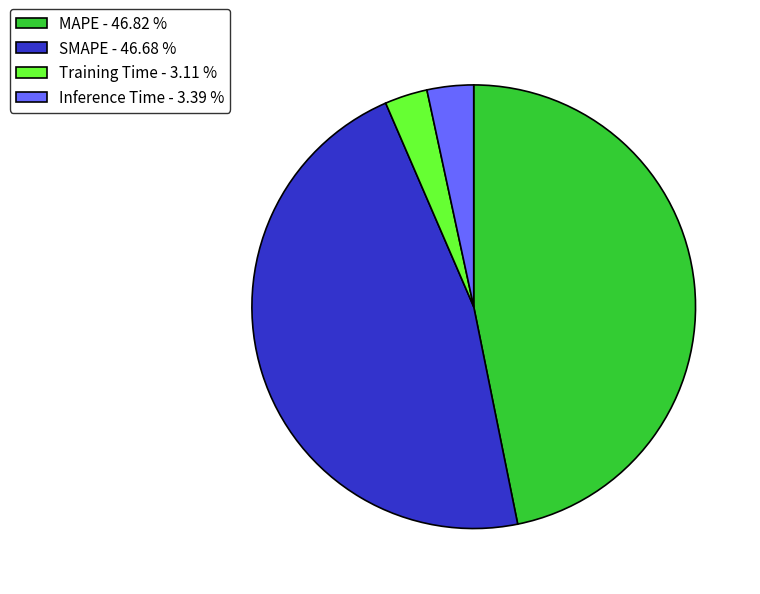

Does Training Time represent more than half of the total?

No